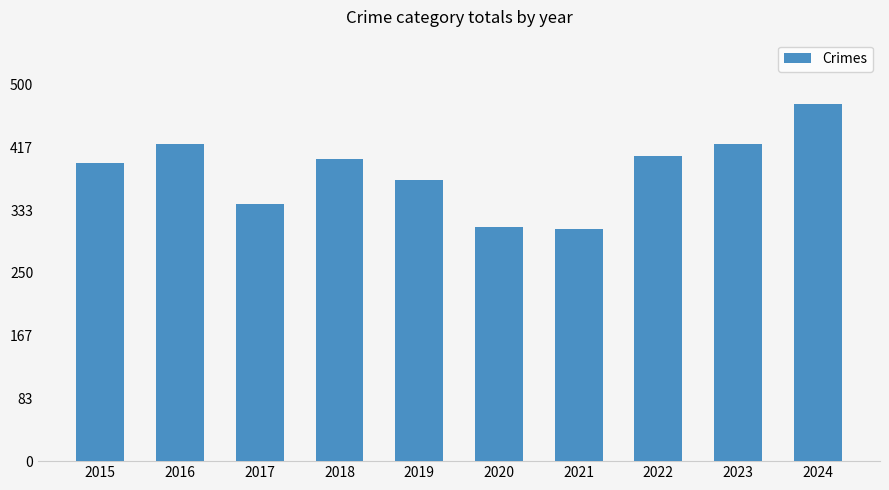

Which label corresponds to the largest value in the chart?

2024